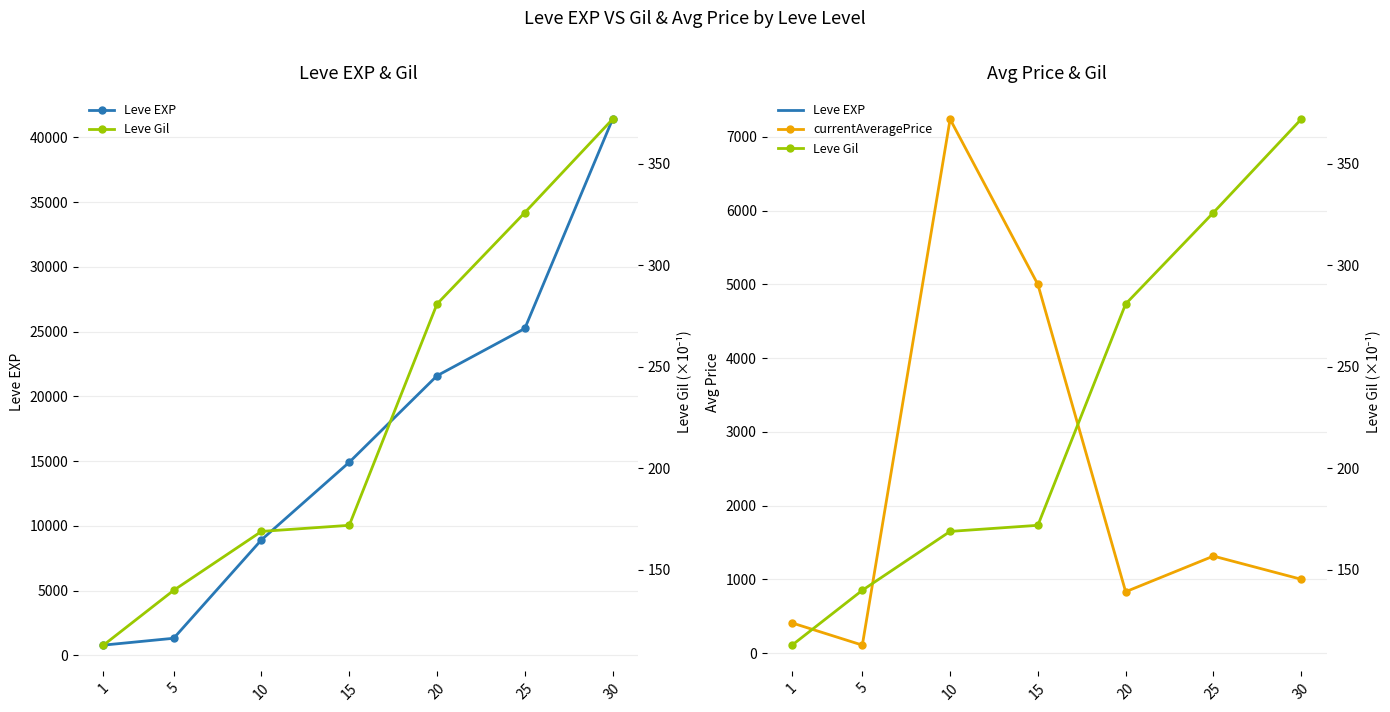

Reading left to right, list all the values displayed in this chart.

Leve EXP: 800.0	1330.0	8930.0	14920.0	21600.0	25250.0	41410.0
currentAveragePrice: 410.3	109.7	7240.6	5000.0	833.3	1316.7	1002.6
Leve Gil: 113.0	140.0	169.0	172.0	281.0	326.0	372.0